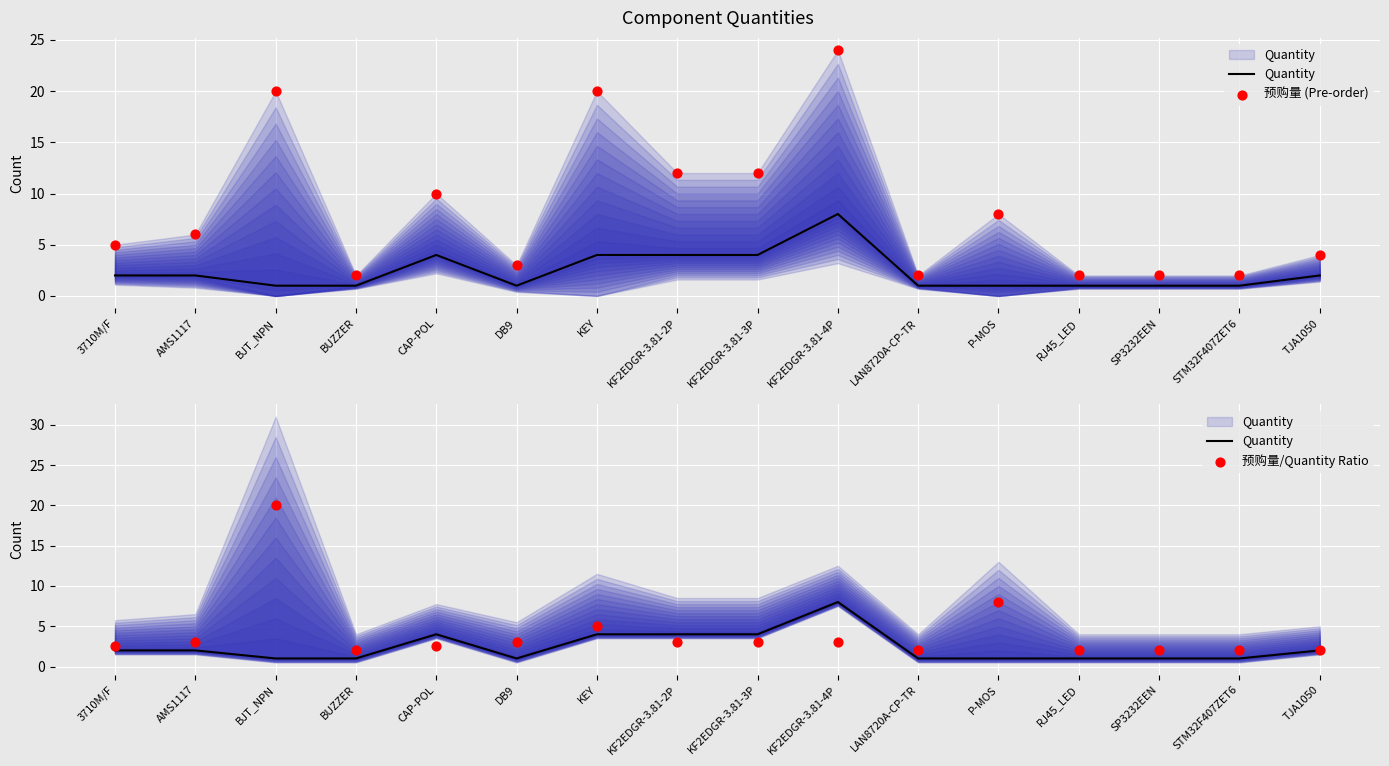

At how many categories does at least one series exceed 15?

3